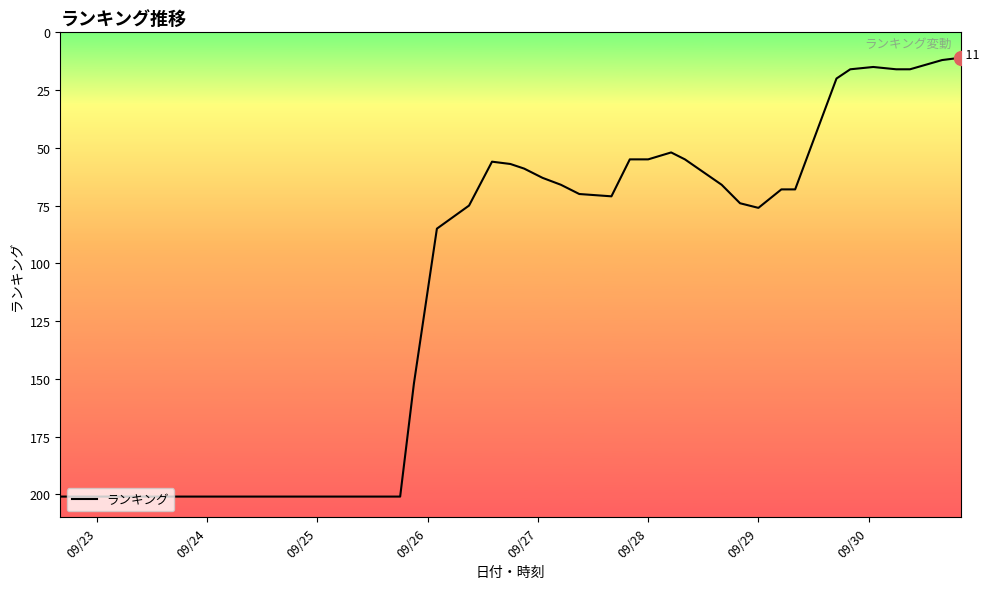

What is the minimum value shown in the chart?

11